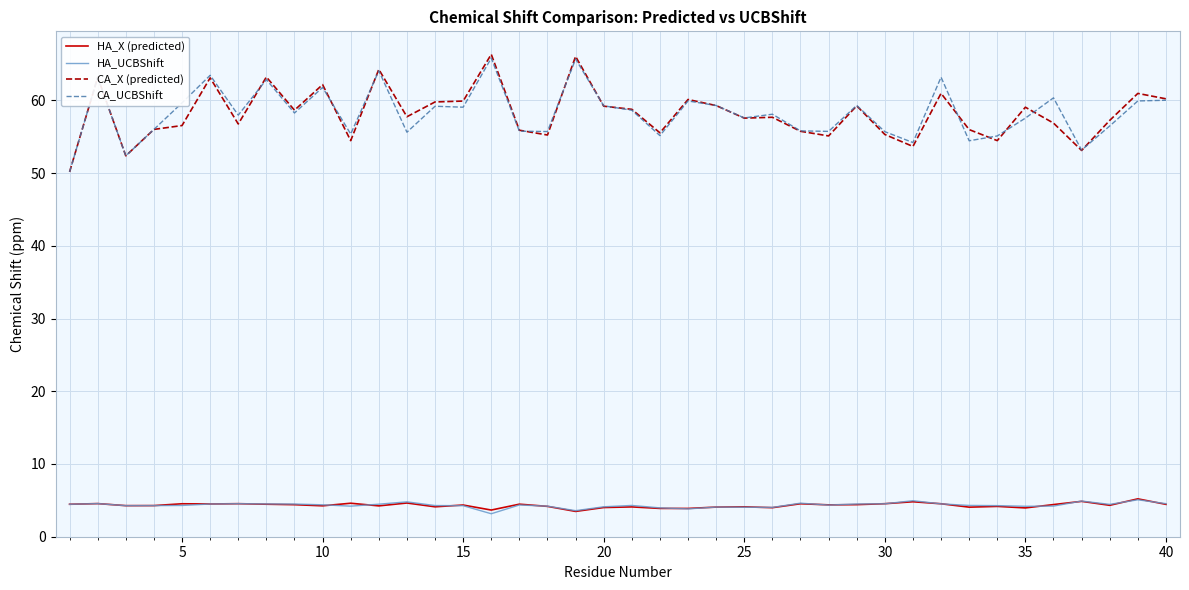

What is the lowest value of the HA_UCBShift series?

3.2